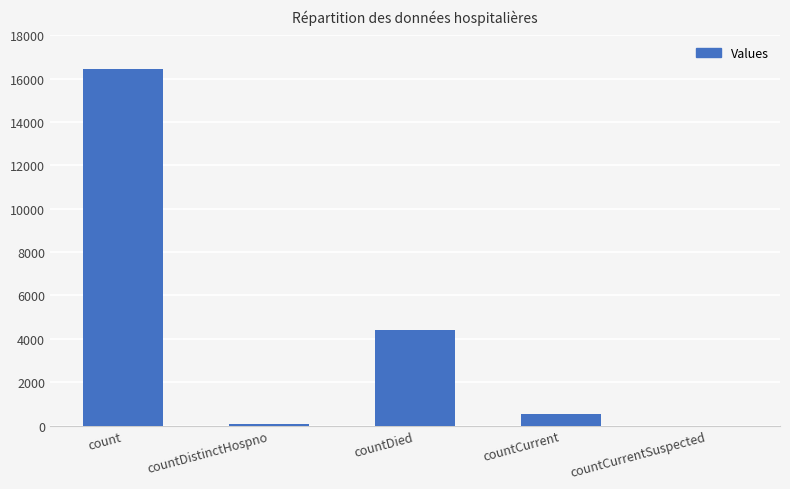

What is the maximum value shown in the chart?

16439